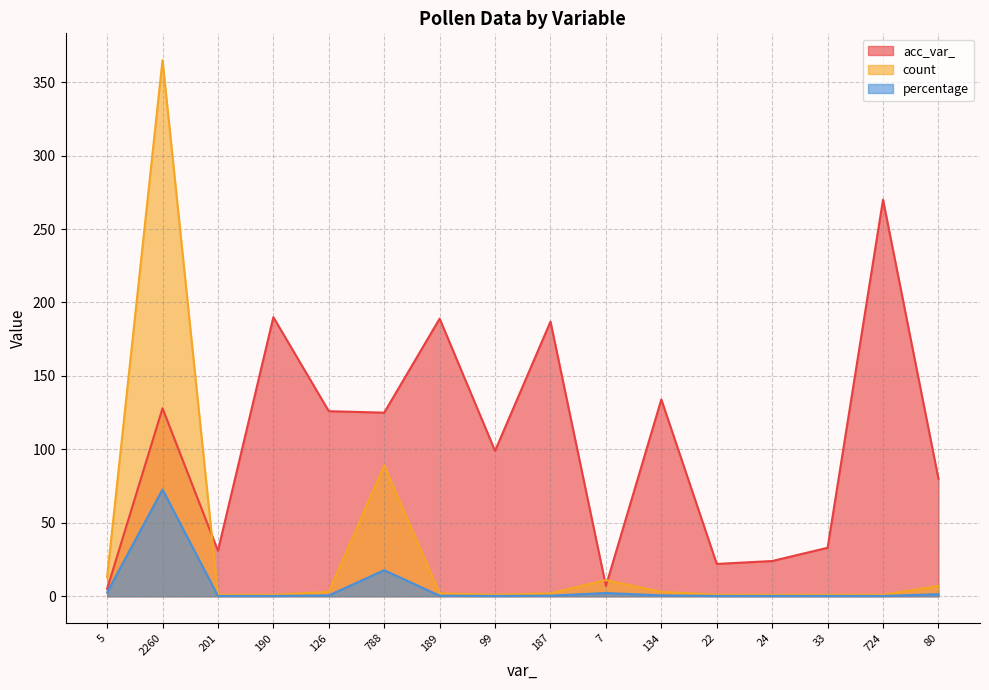

True or false: percentage and count cross at least once.

False